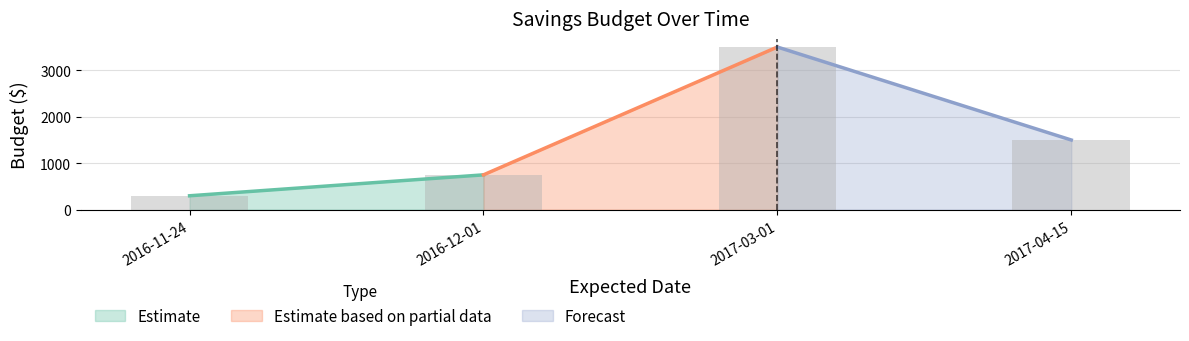

The value at 2016-12-01 is 750. True or false?

True